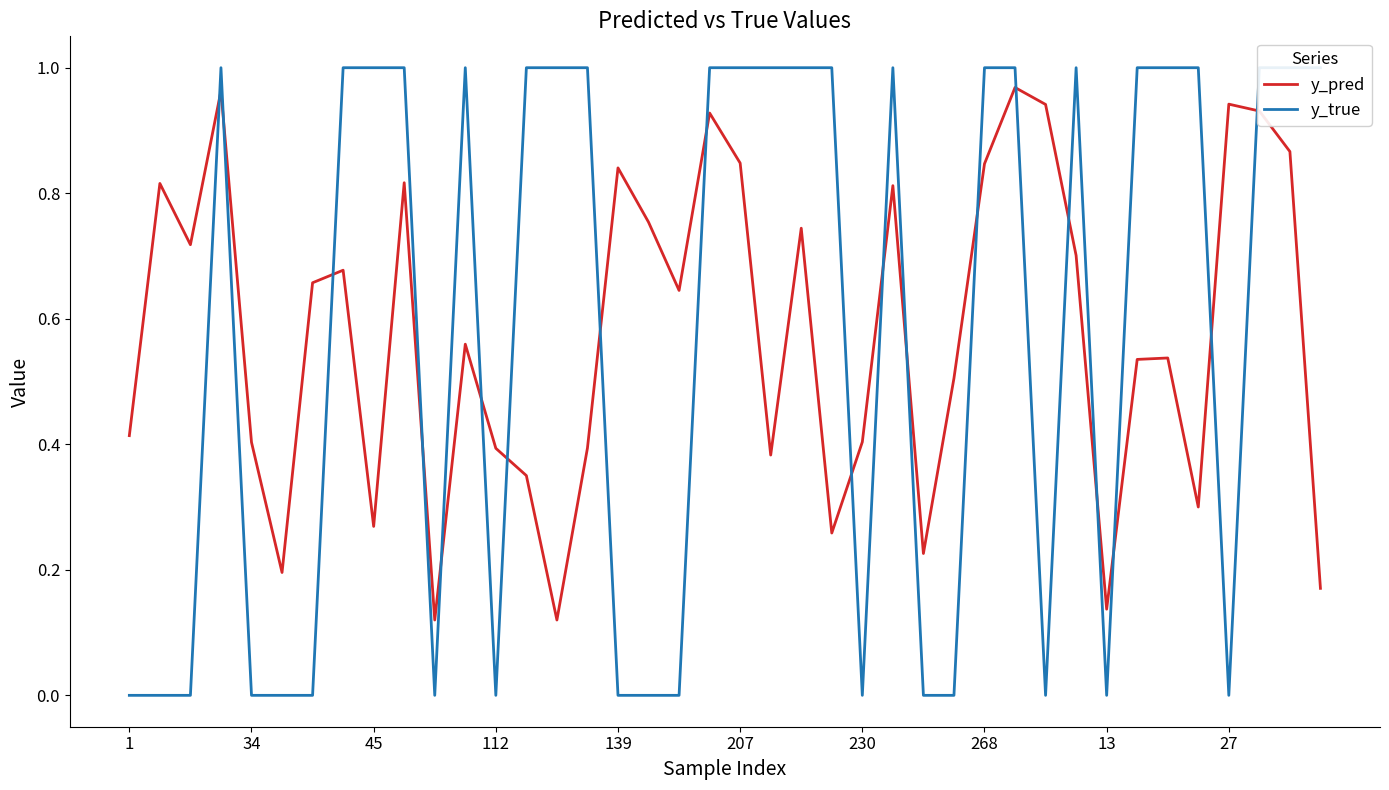

How many categories are shown in the chart?

40